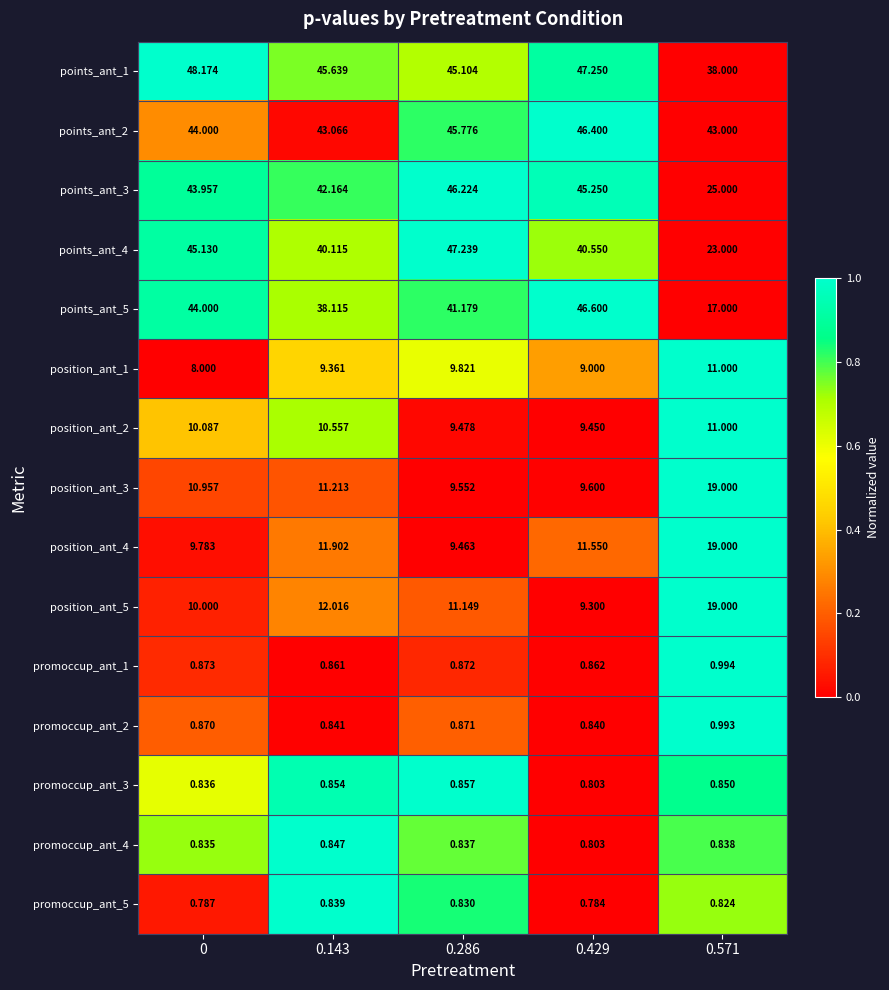

What is the total value across all series at 0?

278.3